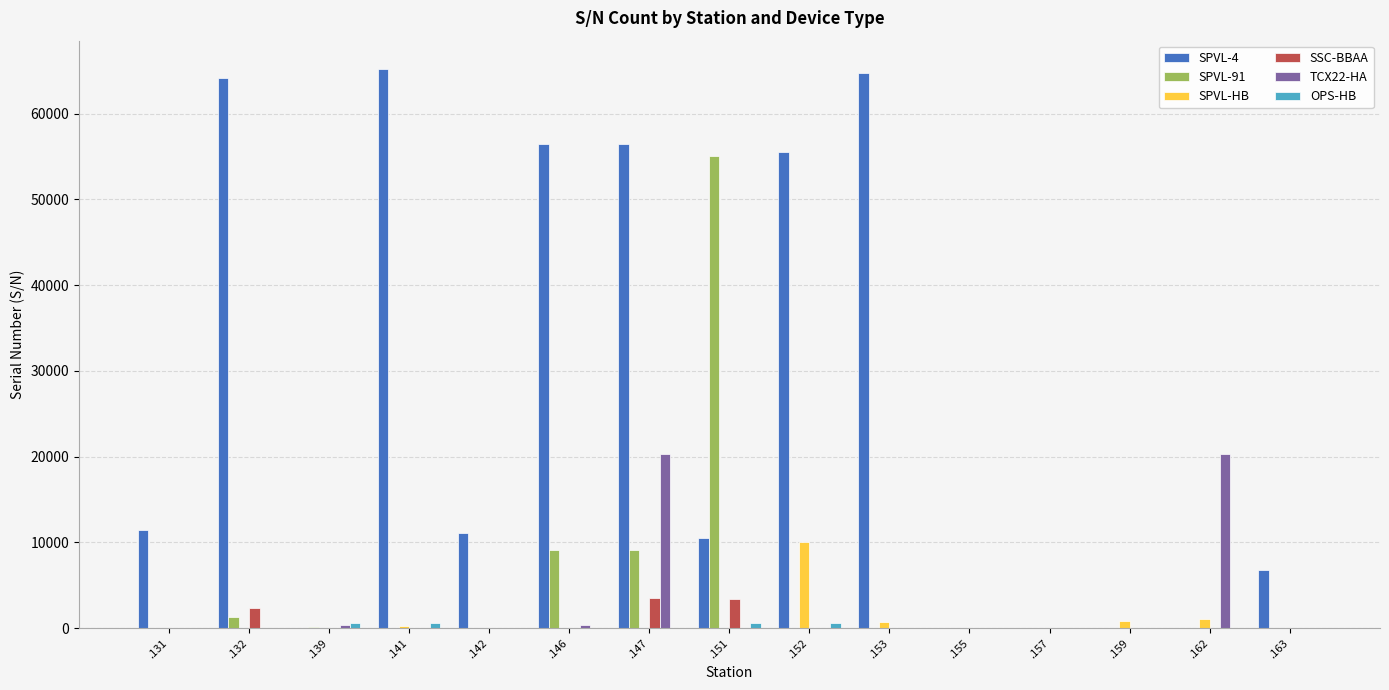

Between .142 and .147, which series saw the biggest shift?

SPVL-4